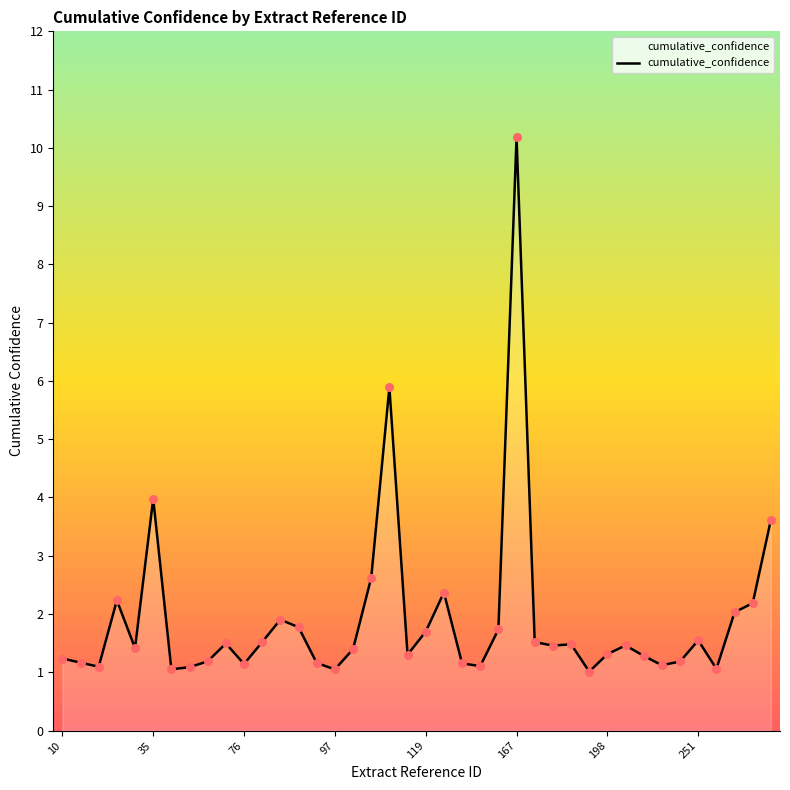

What is the maximum value shown in the chart?

10.2